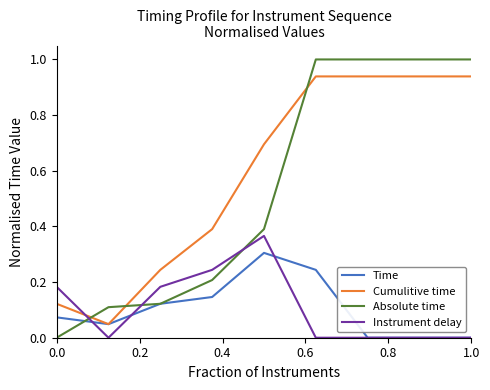

Which series has the largest range (max minus min)?

Absolute time